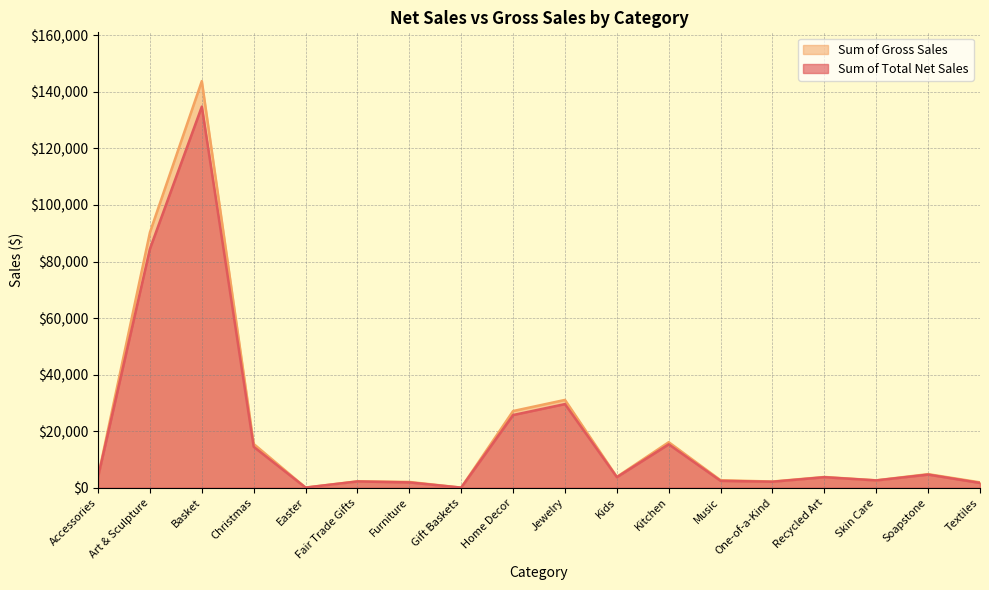

What are all the series names shown in the legend?

Sum of Gross Sales, Sum of Total Net Sales